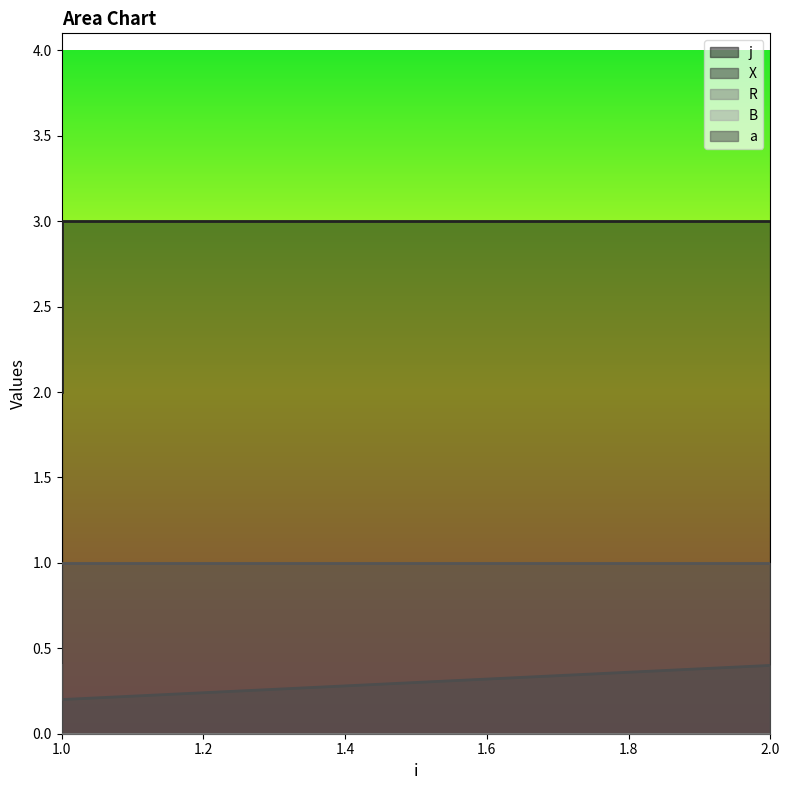

Which series changed the most between 1 and 2?

j